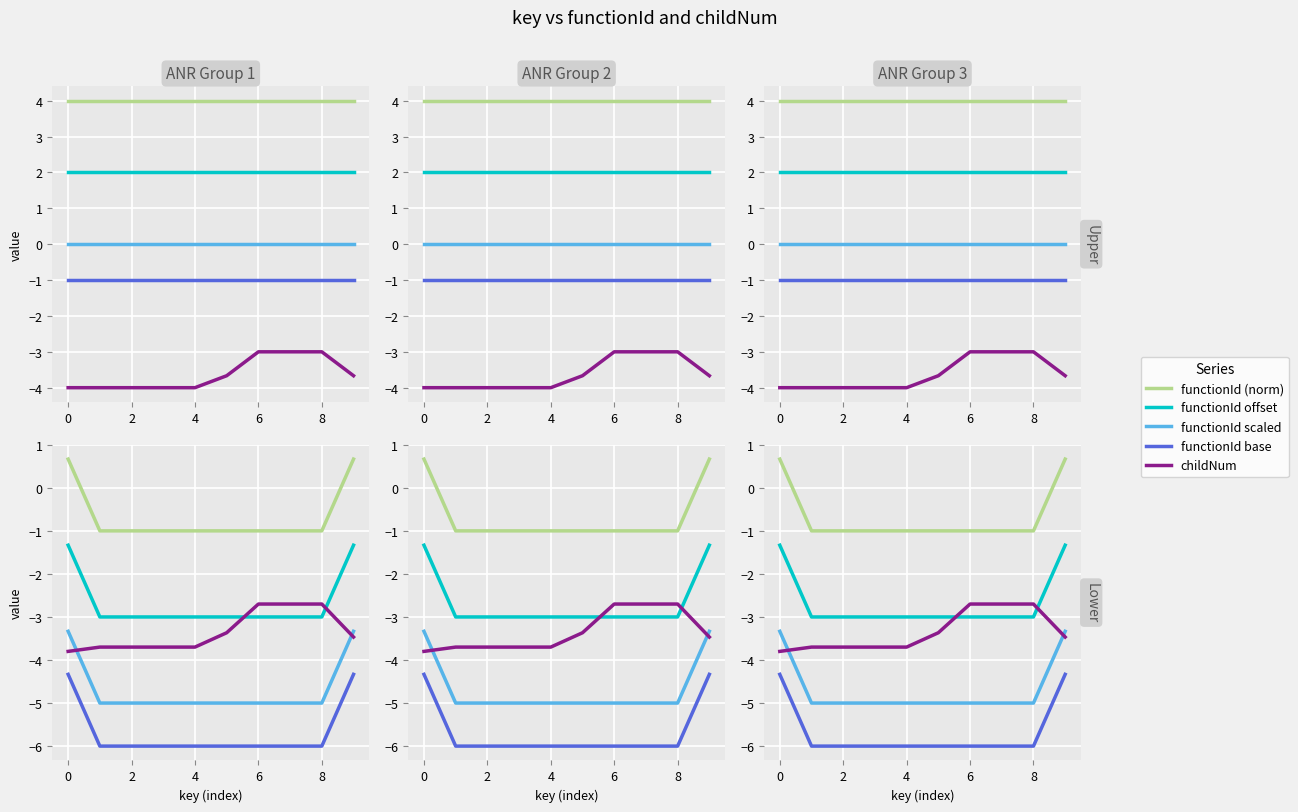

Which series has the largest range (max minus min)?

functionId (norm)